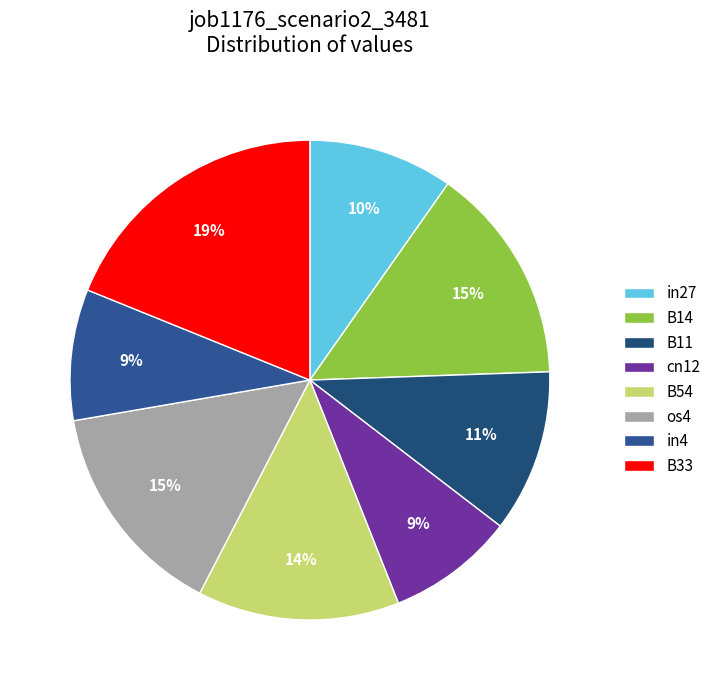

To the nearest percent, what percentage of the pie is in27?

10%